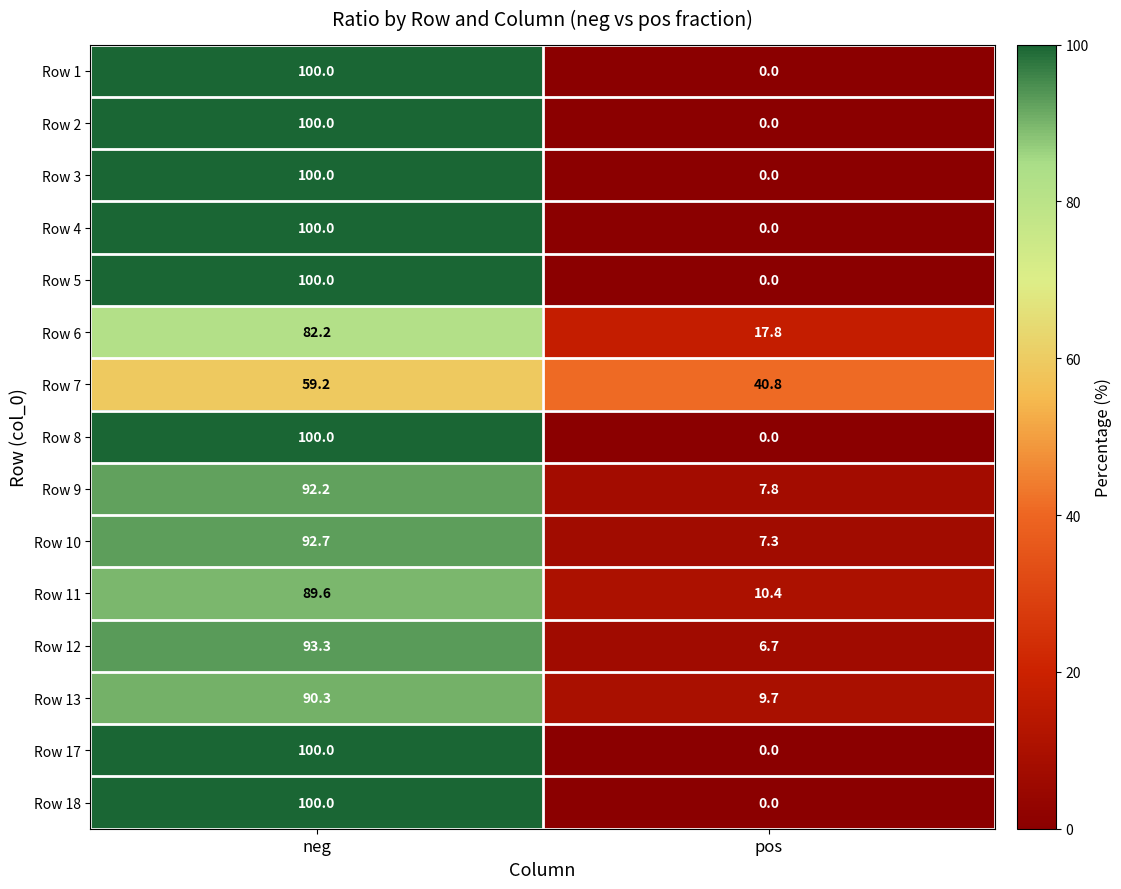

At how many categories does at least one series exceed 67?

1